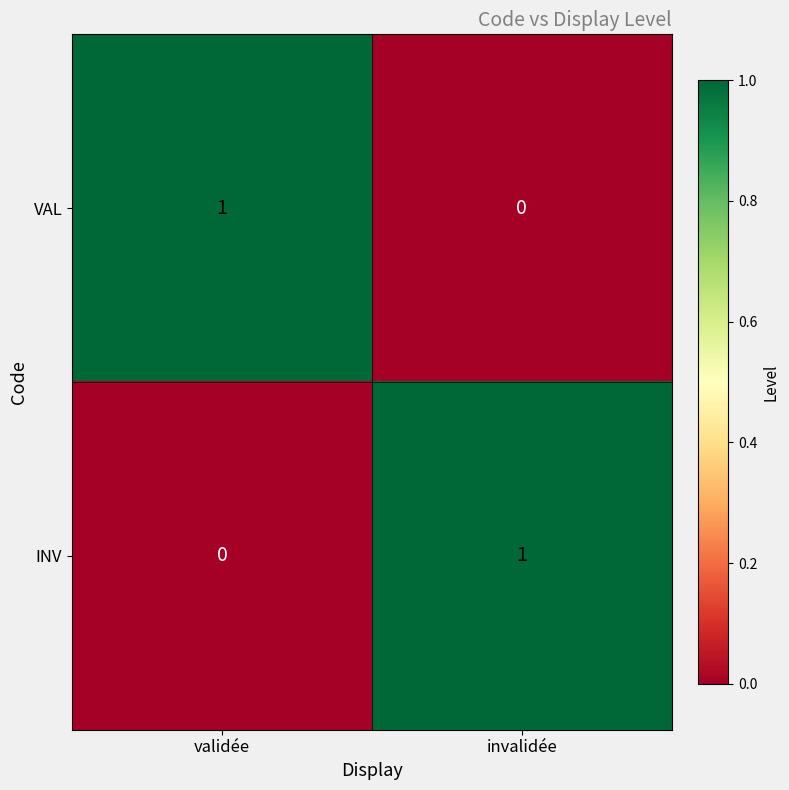

Rank the categories by INV value from lowest to highest.

validée, invalidée